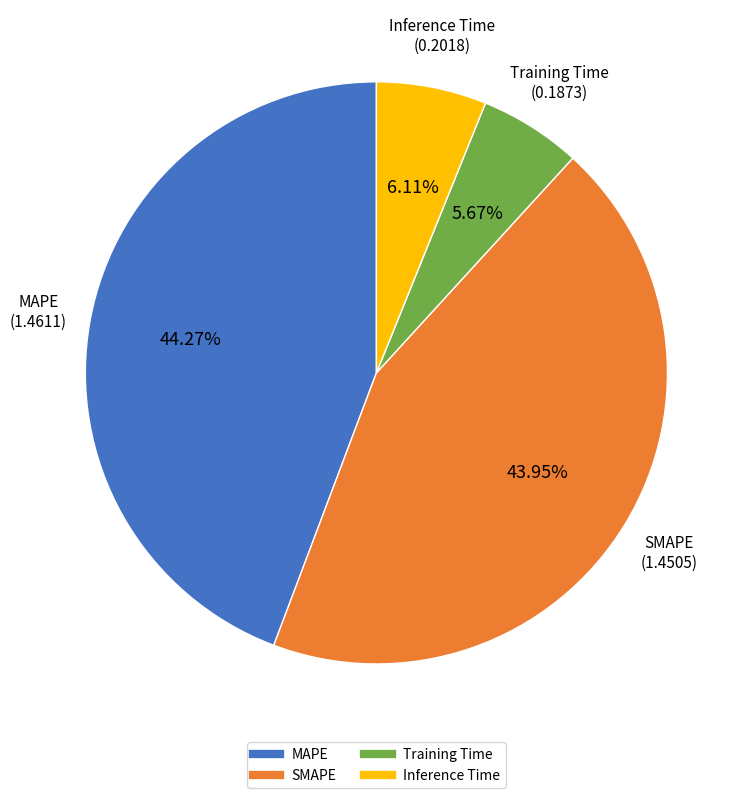

How many slices are in this pie chart?

4